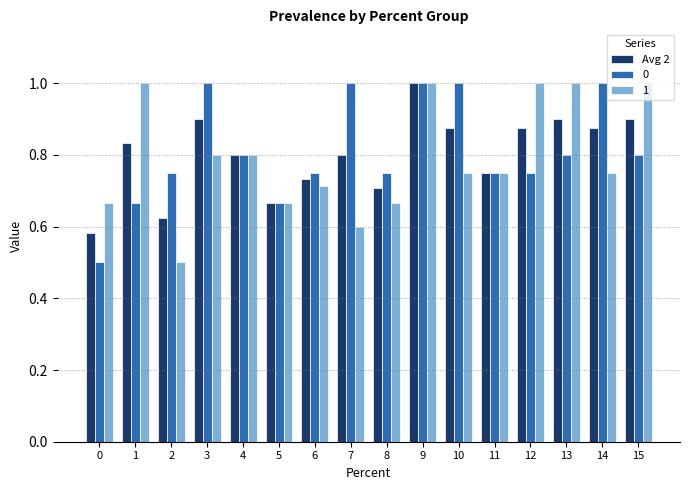

What is the maximum value for 0?

1.0